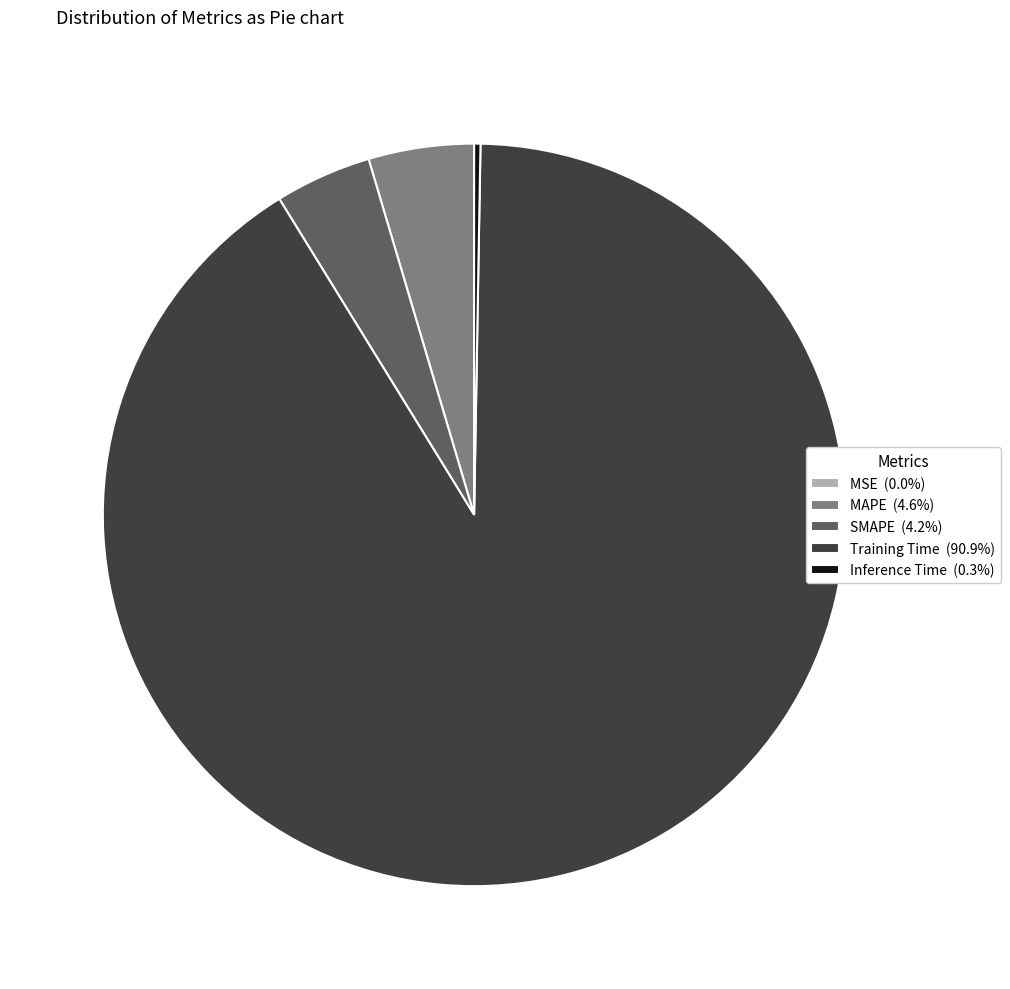

True or false: Training Time accounts for 91% of the total.

True